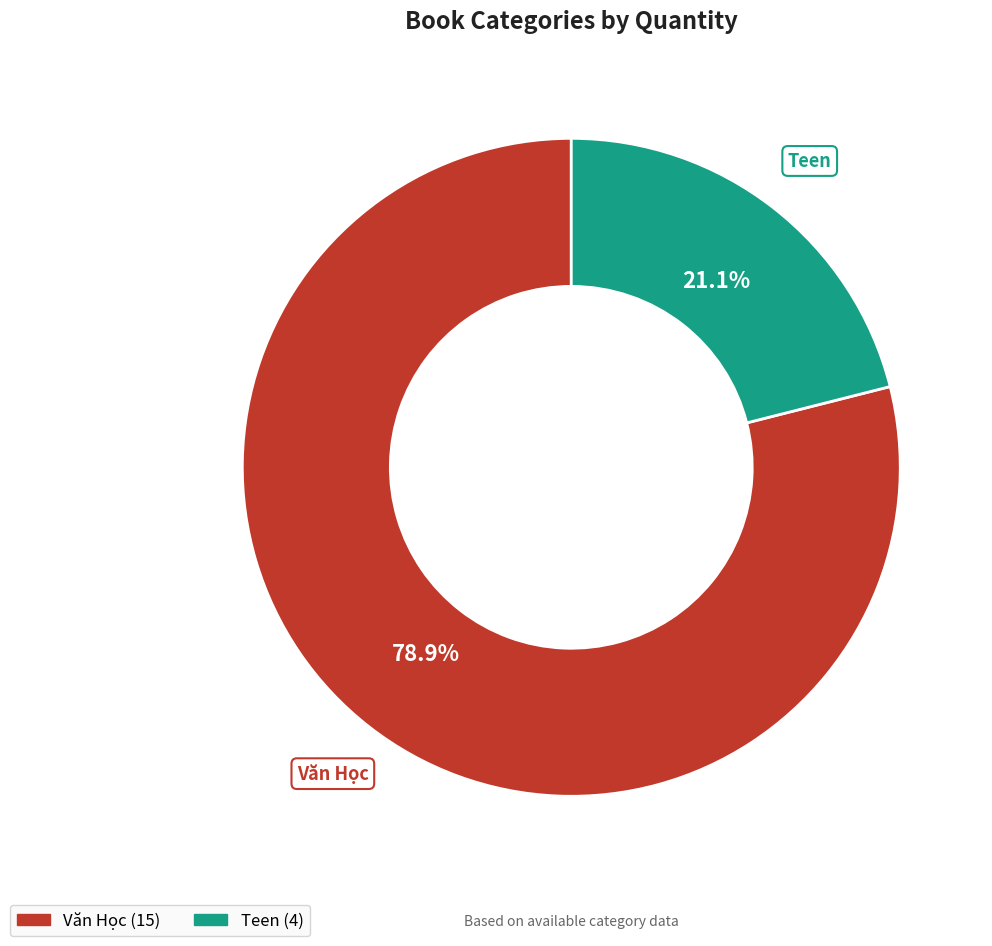

To the nearest percent, what is the average slice percentage?

50%